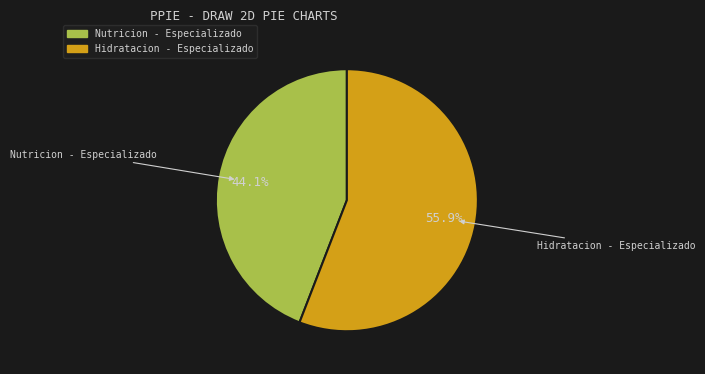

Approximately how many times larger is the value at Hidratacion - Especializado compared to Nutricion - Especializado?

1.3